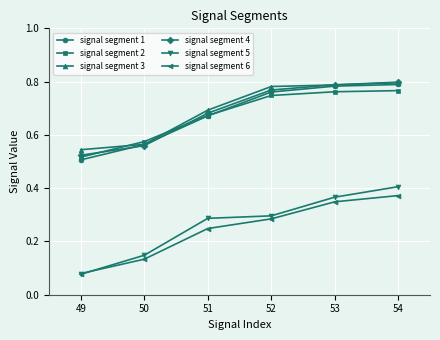

At how many categories does at least one series exceed 0?

6